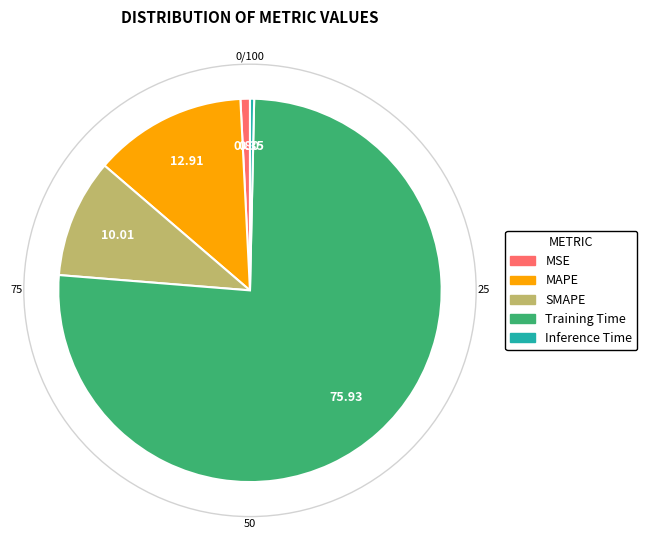

Which slice is the largest?

Training Time